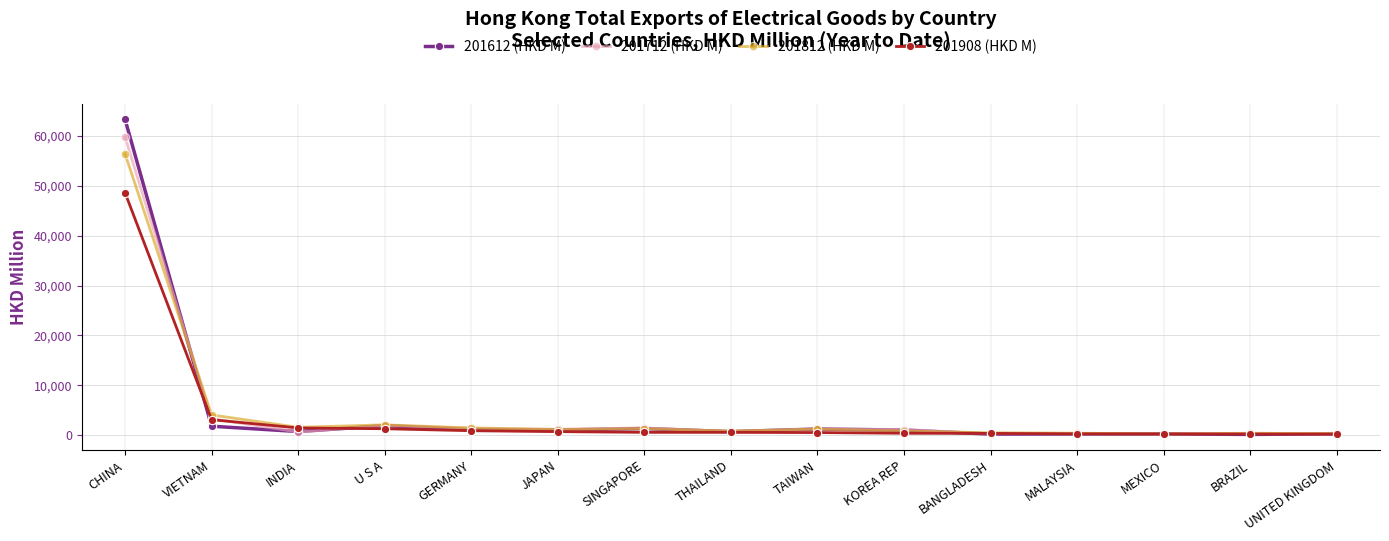

Rank the series by their maximum value, from lowest to highest.

201908 (HKD M), 201812 (HKD M), 201712 (HKD M), 201612 (HKD M)